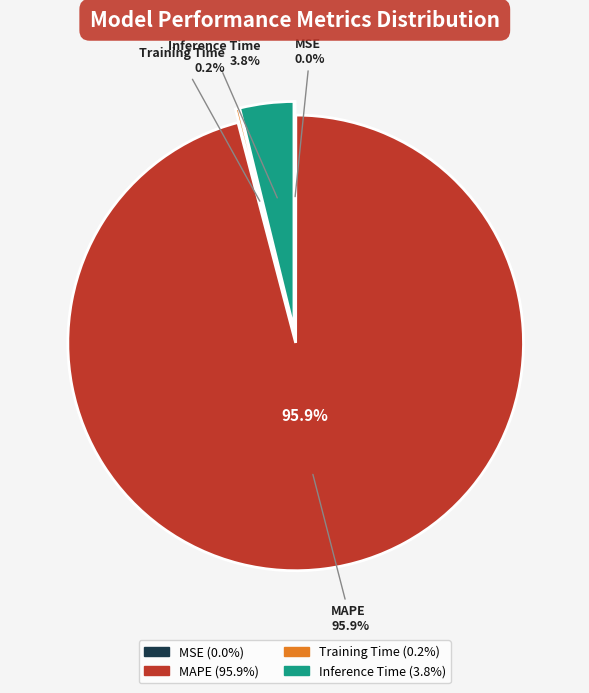

Which category has the biggest portion of the pie?

MAPE